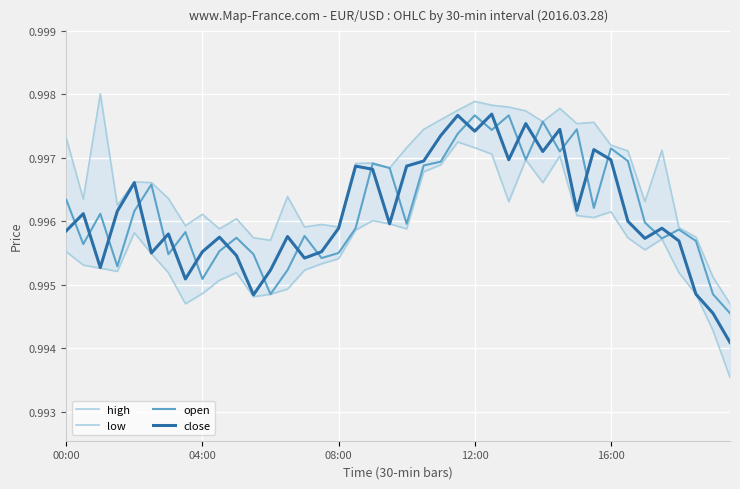

What is the average value of the low series?

1.0